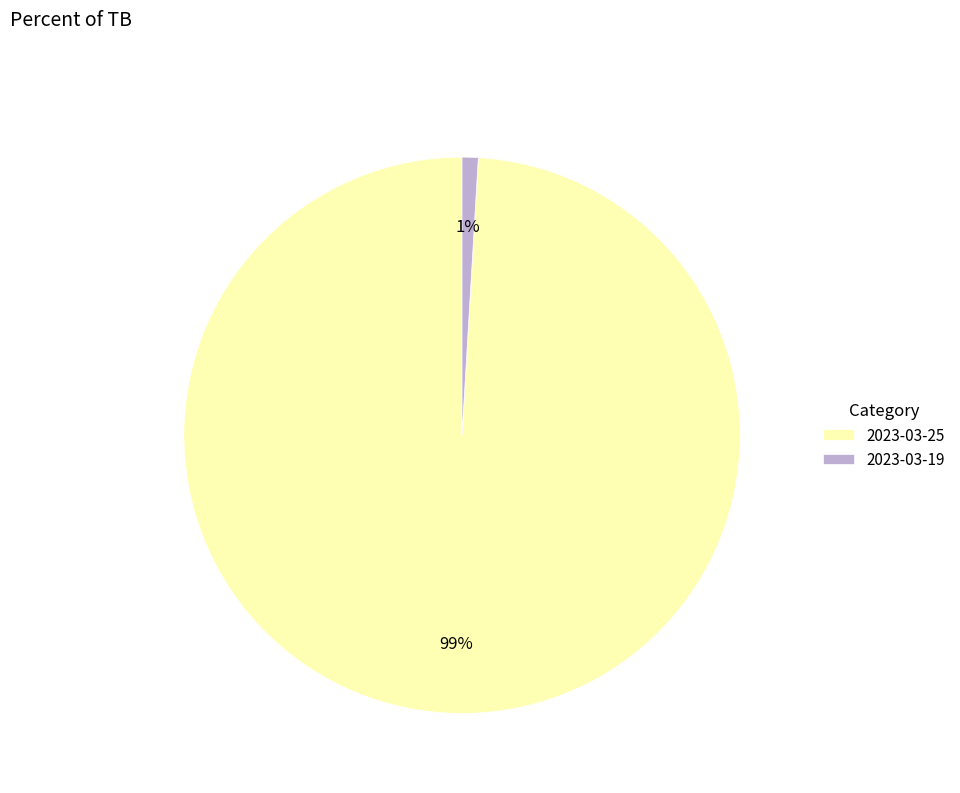

Count the number of slices in the pie.

2